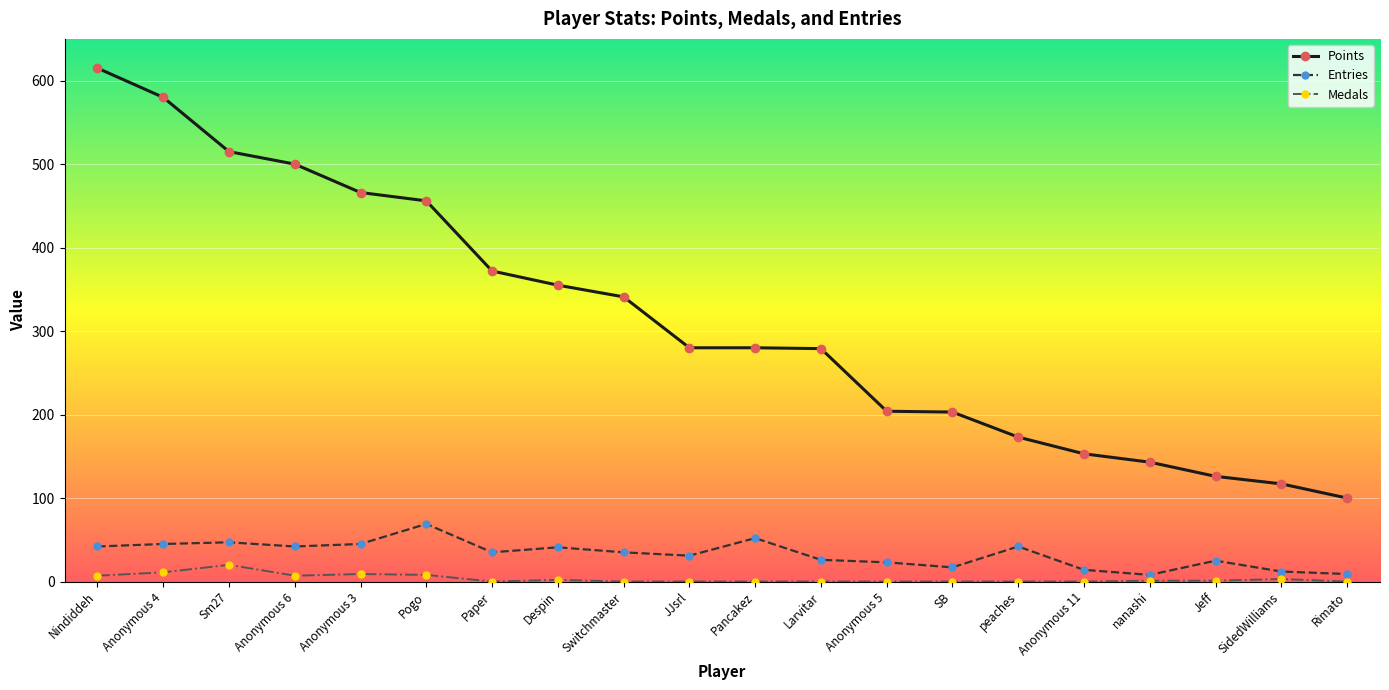

Which series has the largest total across all categories?

Points